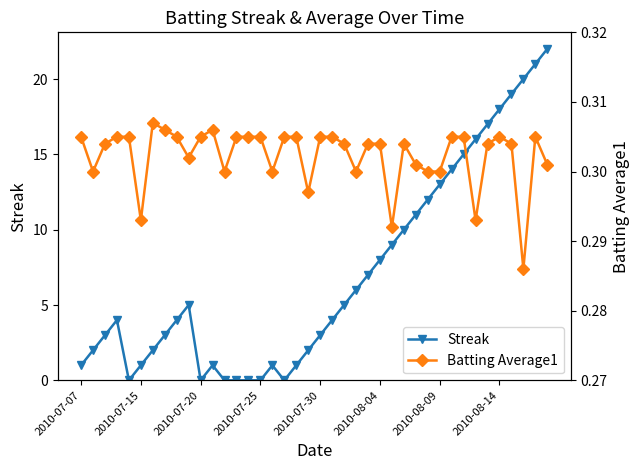

Which series ends up on top after the final intersection of Streak and Batting Average1?

Streak